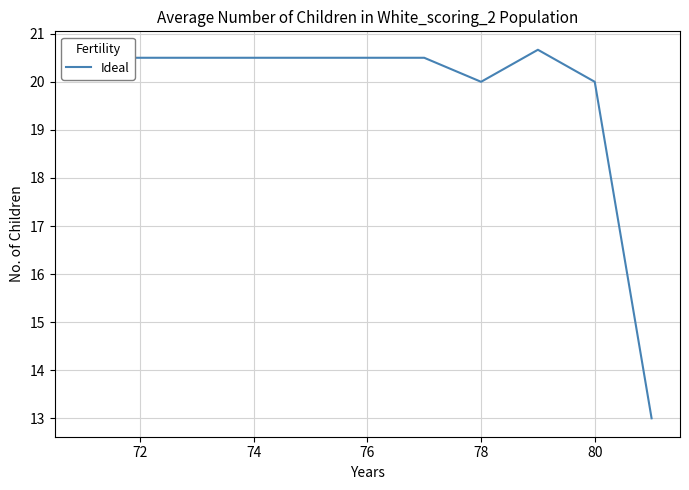

Is this an area chart (filled region under the line)?

No